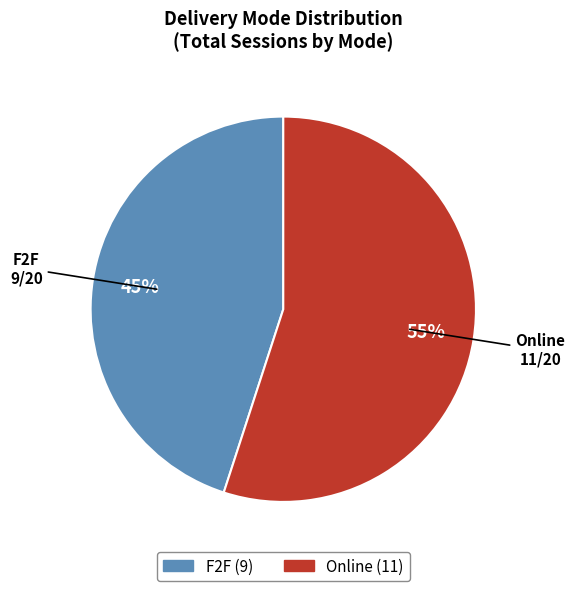

Between F2F and Online, which is larger?

Online